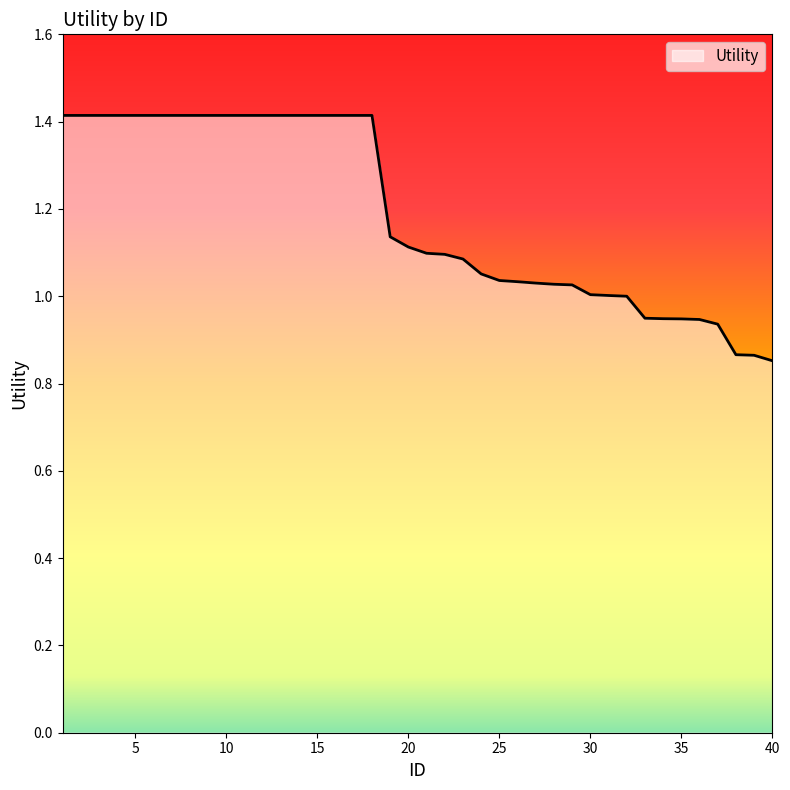

What is the difference between the maximum and minimum values?

0.6